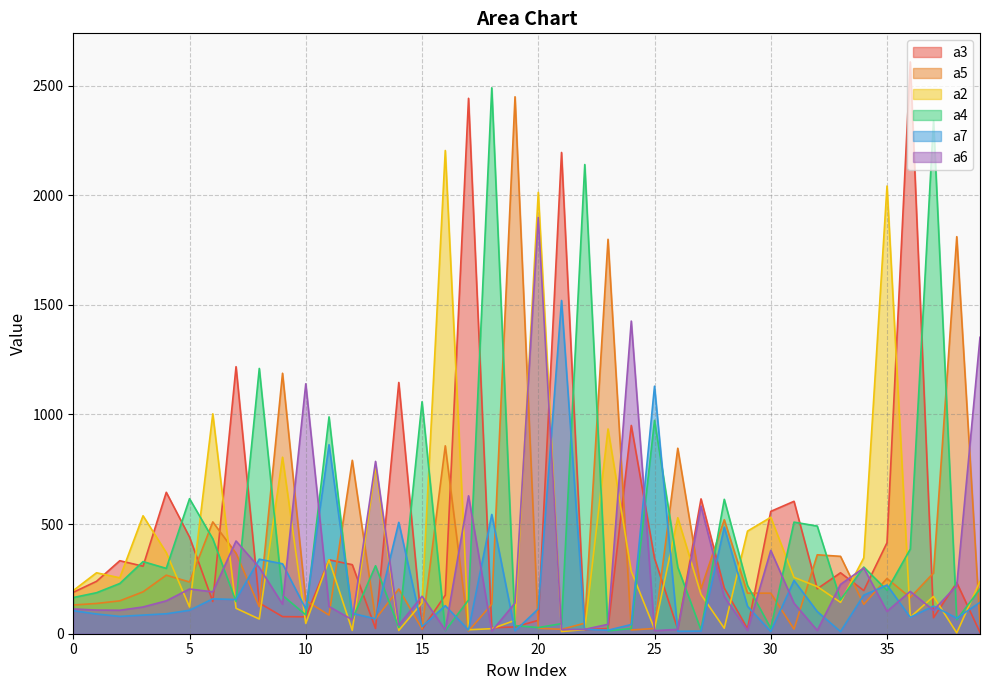

At which category is the sum across all series the highest?

20